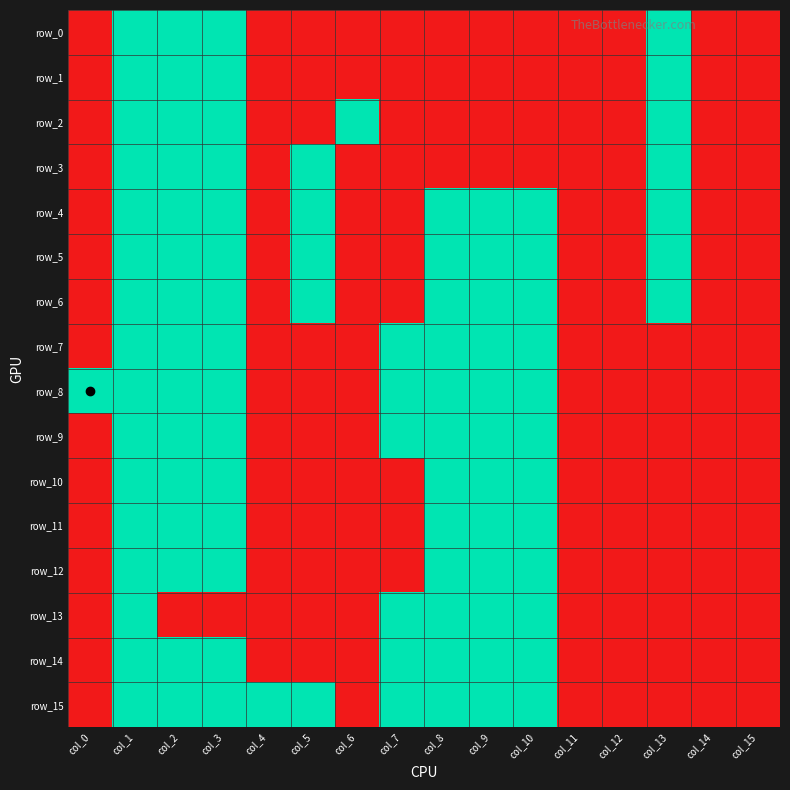

Between col_8 and col_2, which is larger?

col_2